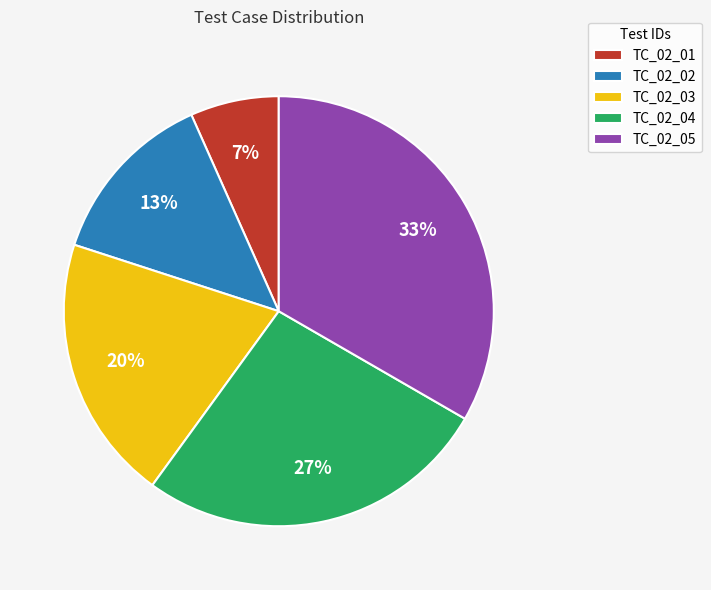

Between TC_02_05 and TC_02_02, which is larger?

TC_02_05